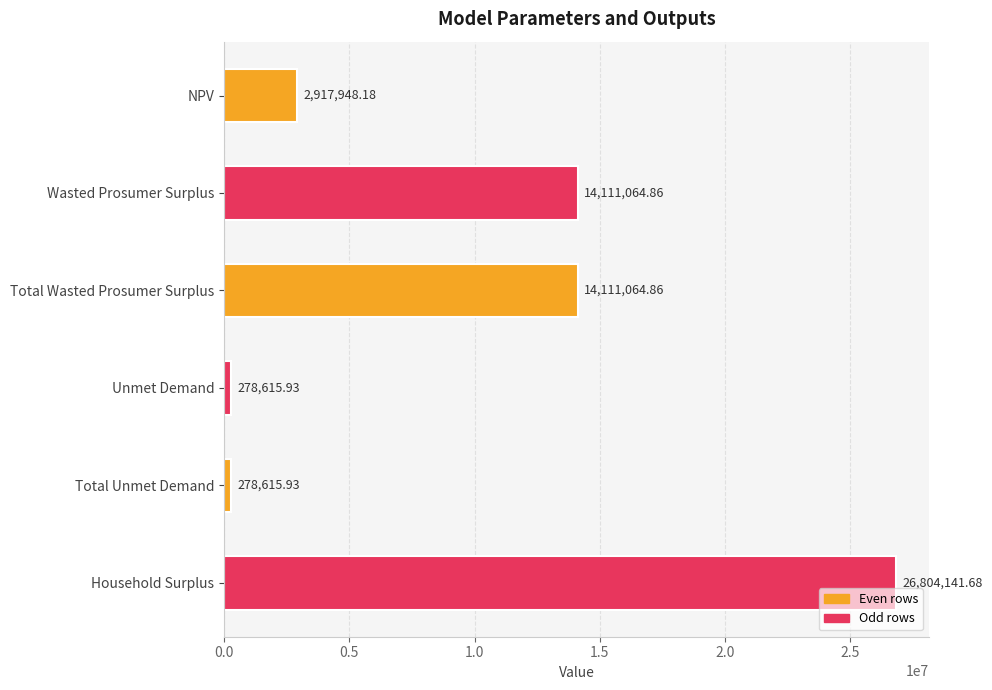

What is the ratio of the value at Wasted Prosumer Surplus to the value at NPV?

4.8